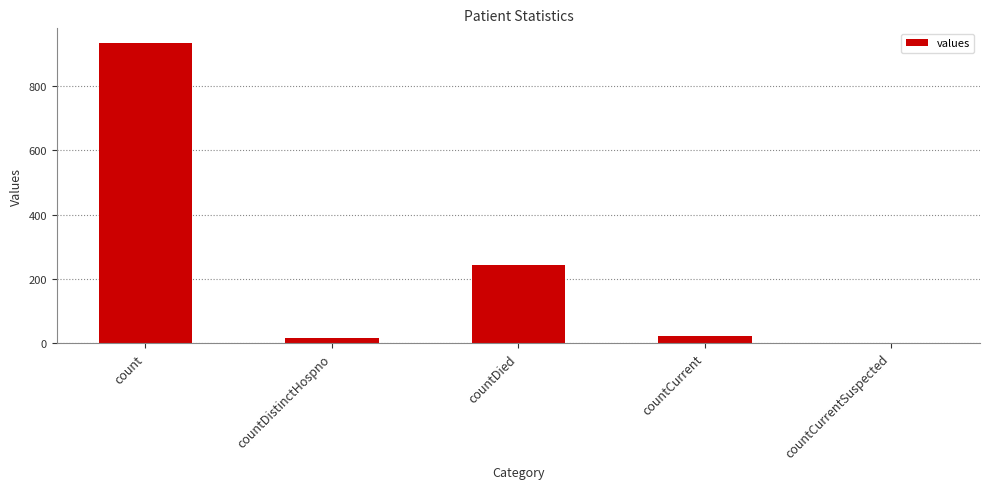

Between countDied and count, which is larger?

count